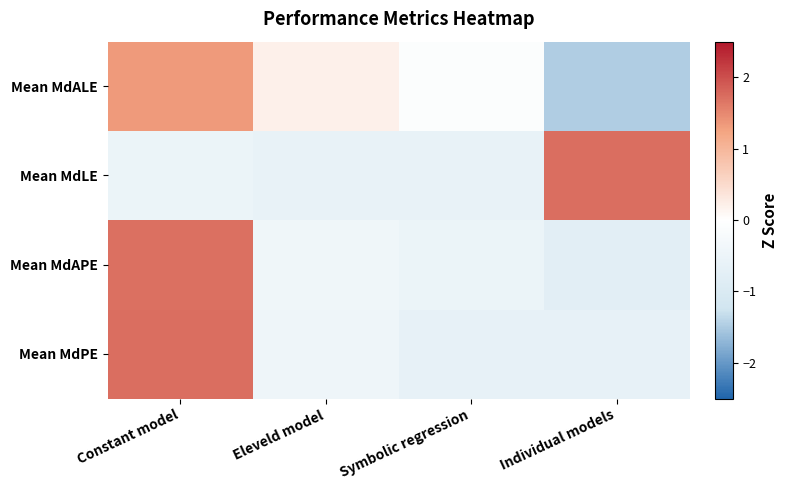

What is the total value across all series at Symbolic regression?

-1.9